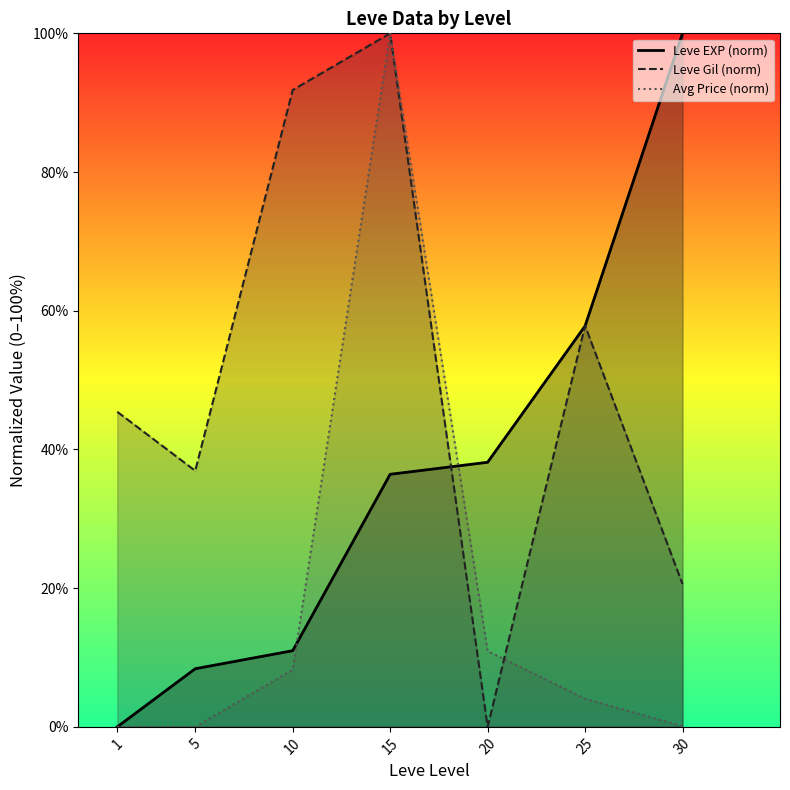

How many positive values does the Leve Gil (norm) series have?

6